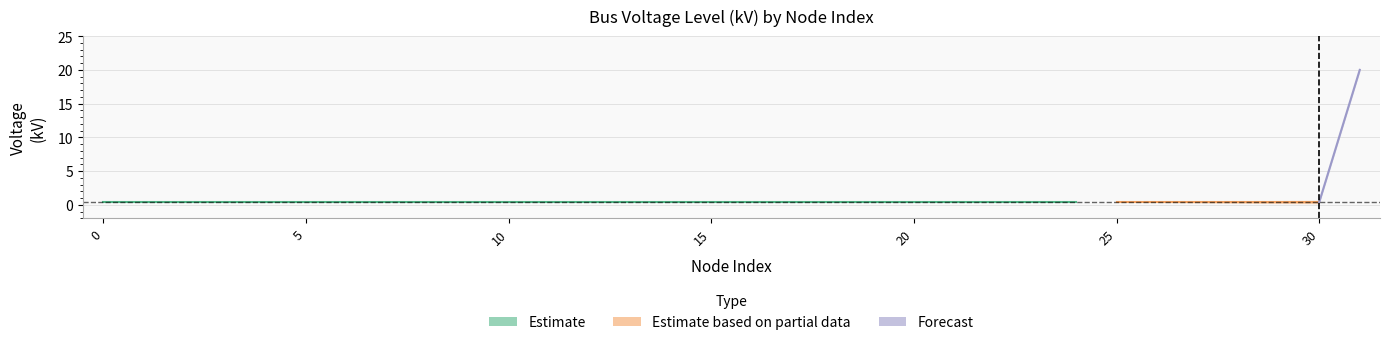

What are all the series names shown in the legend?

Estimate, Estimate based on partial data, Forecast